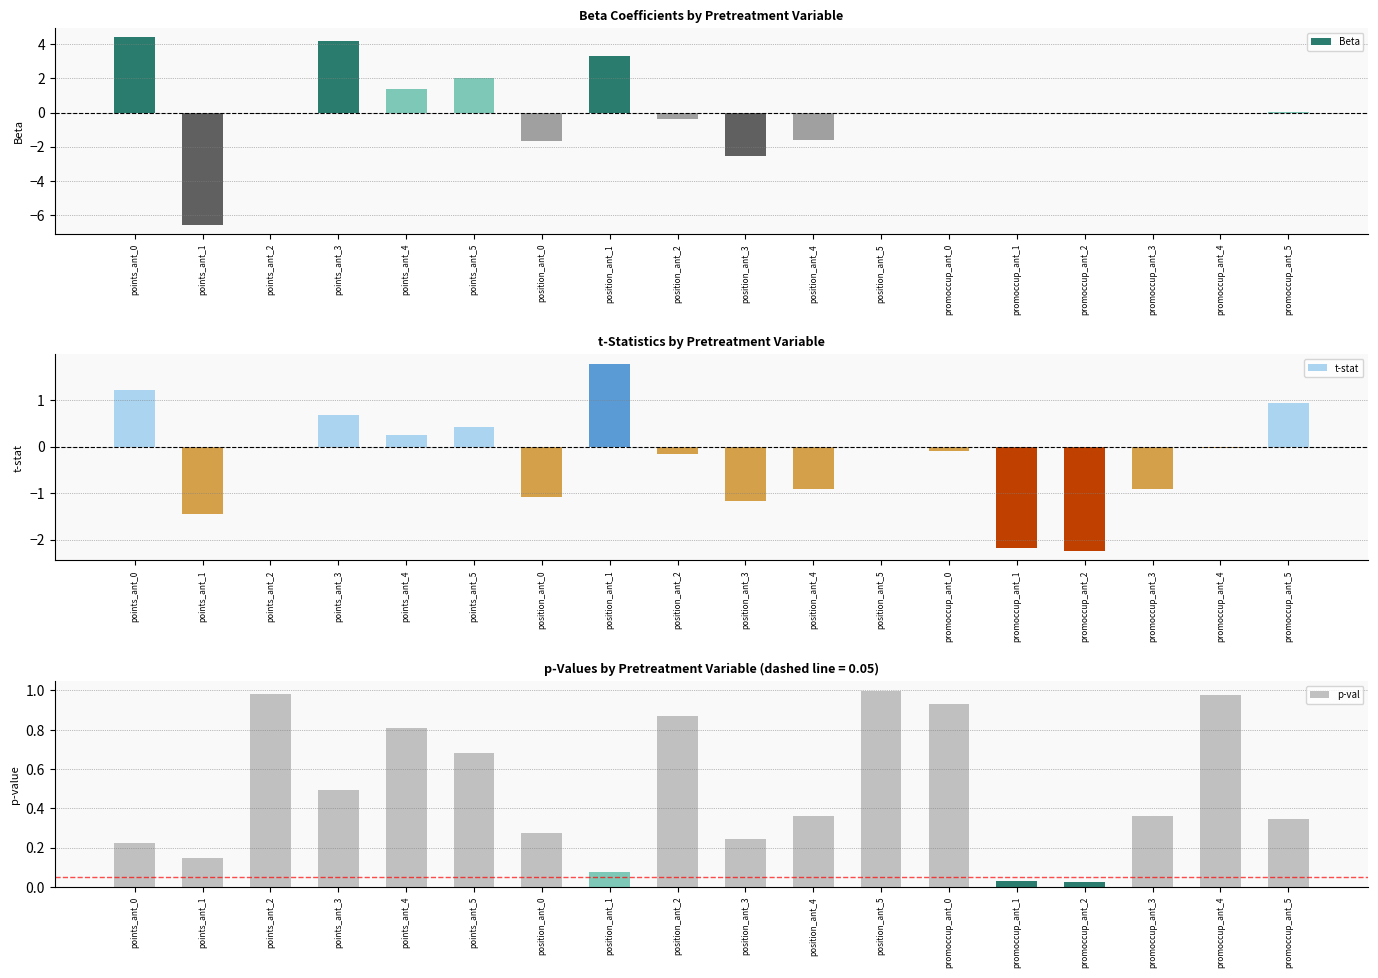

What is the minimum value shown in the chart?

-6.6